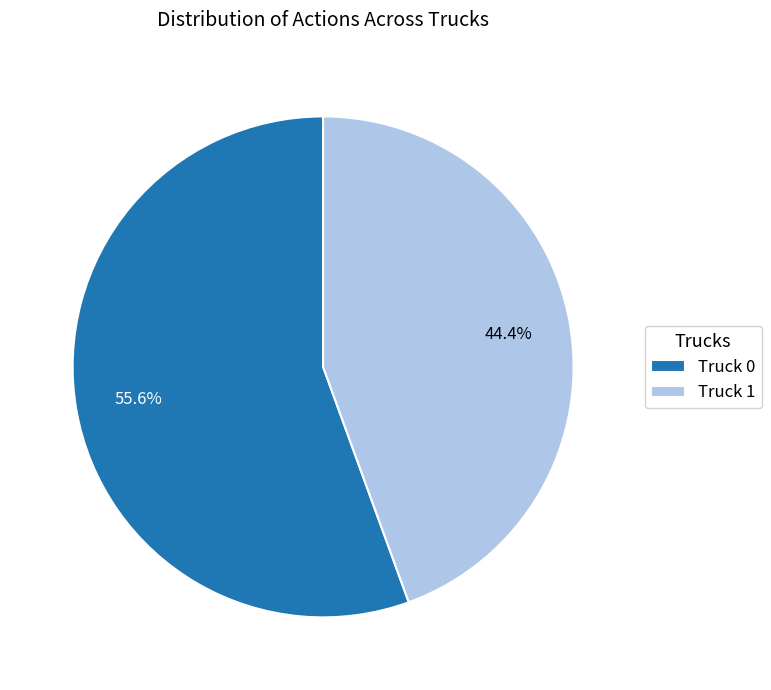

Is there a majority slice in this chart?

Yes